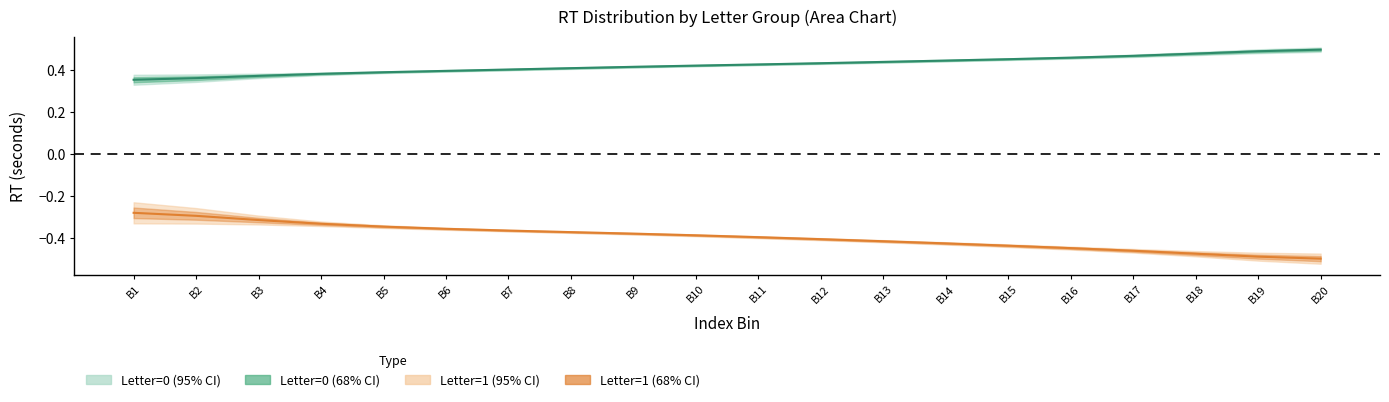

Reading left to right, extract all data points from this chart.

Letter=0 mean: 0.4	0.4	0.4	0.4	0.4	0.4	0.4	0.4	0.4	0.4	0.4	0.4	0.4	0.4	0.5	0.5	0.5	0.5	0.5	0.5
Letter=1 mean: -0.3	-0.3	-0.3	-0.3	-0.3	-0.4	-0.4	-0.4	-0.4	-0.4	-0.4	-0.4	-0.4	-0.4	-0.4	-0.4	-0.5	-0.5	-0.5	-0.5